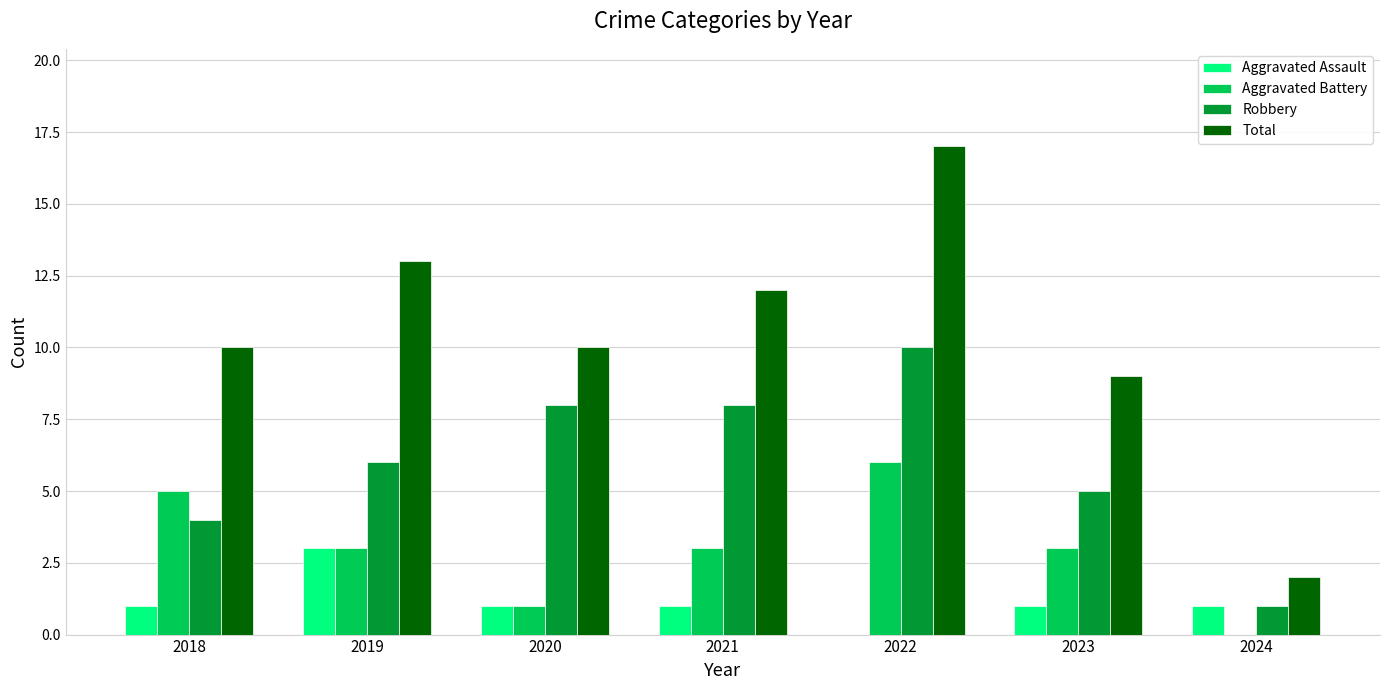

Between 2022 and 2024, which series saw the biggest shift?

Total